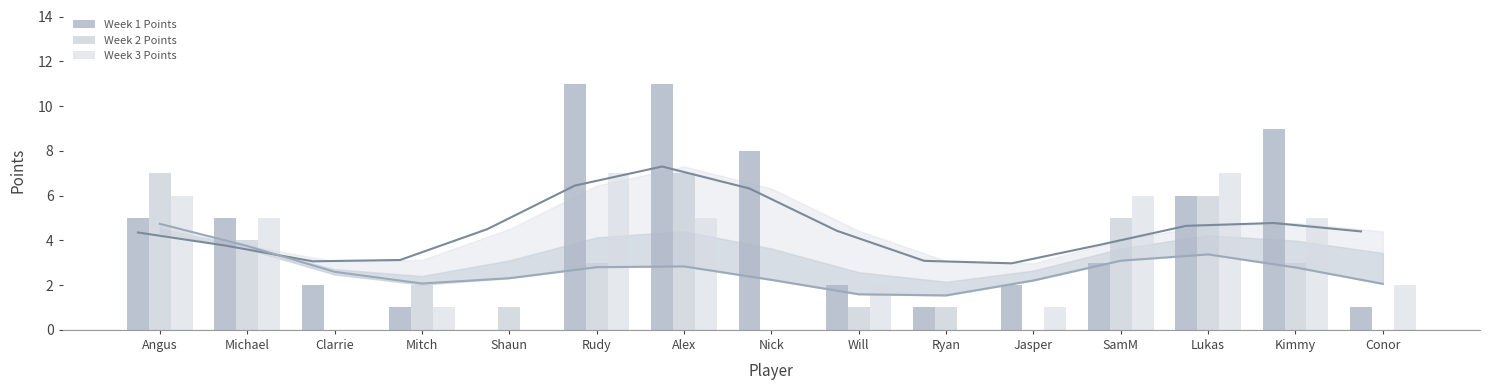

What position from the right is Clarrie?

13